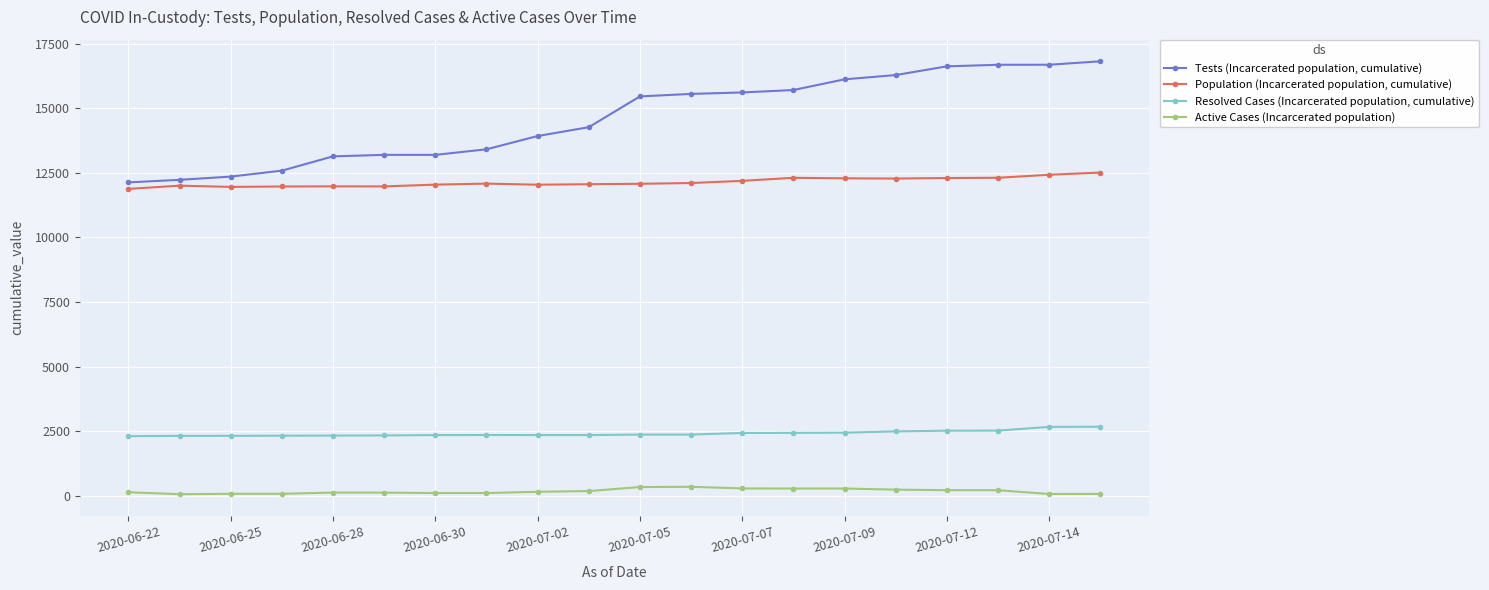

Rank the series by their average value, from lowest to highest.

Active Cases (Incarcerated population), Resolved Cases (Incarcerated population, cumulative), Population (Incarcerated population, cumulative), Tests (Incarcerated population, cumulative)